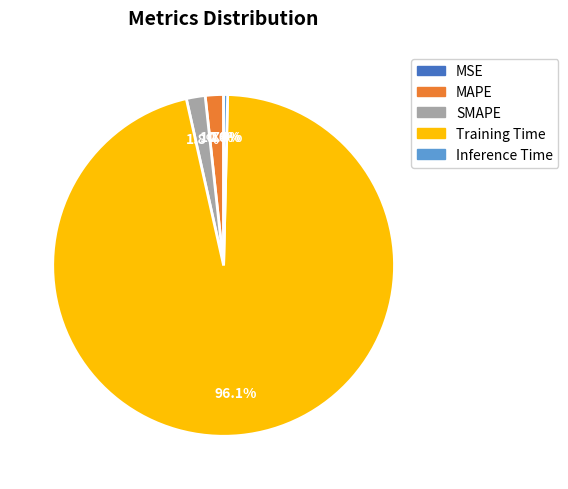

Combined, do MAPE and Inference Time account for over 50%?

No